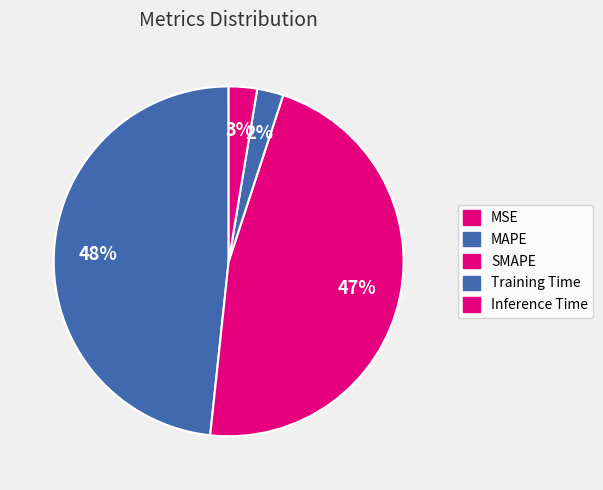

How much of the chart is everything except SMAPE?

53.4%